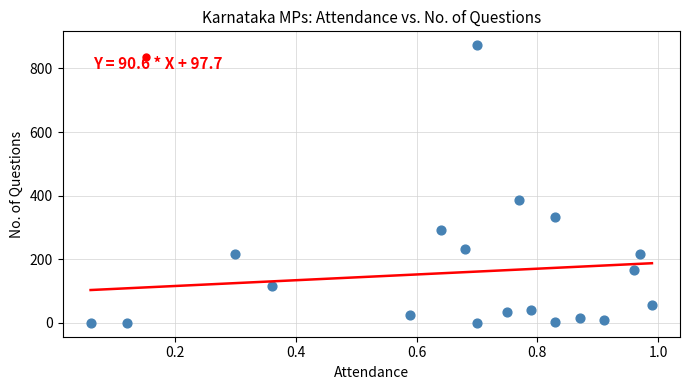

What is the range of Y values (max minus min)?

873